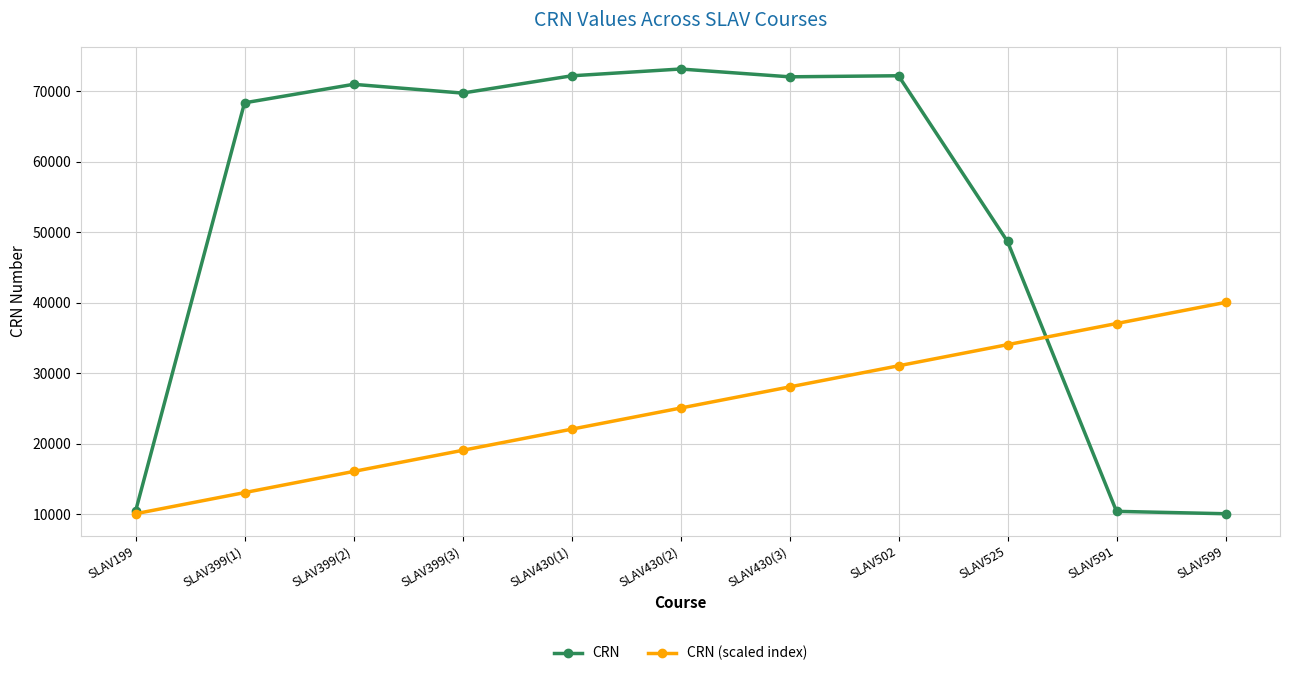

What is the label of the 7th point from the left?

SLAV430(3)